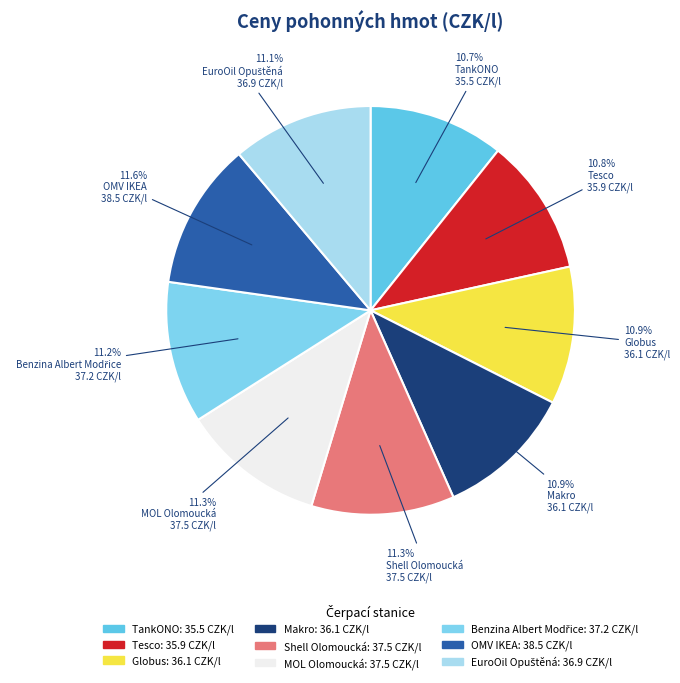

Is there a majority slice in this chart?

No